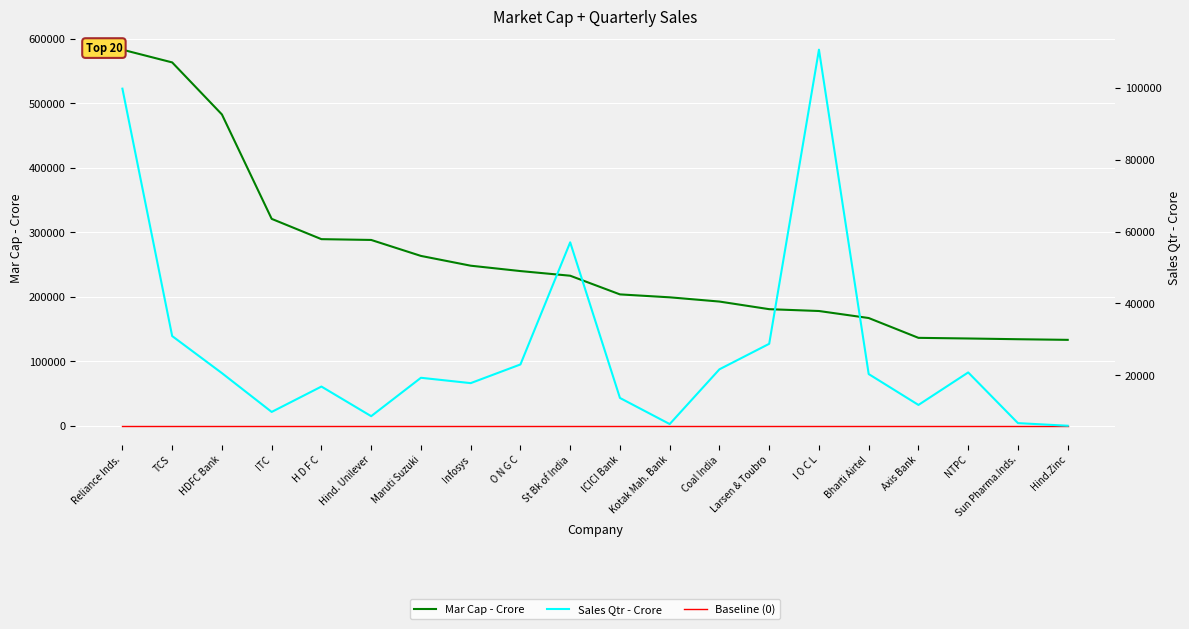

What is the greatest value displayed?

583436.7